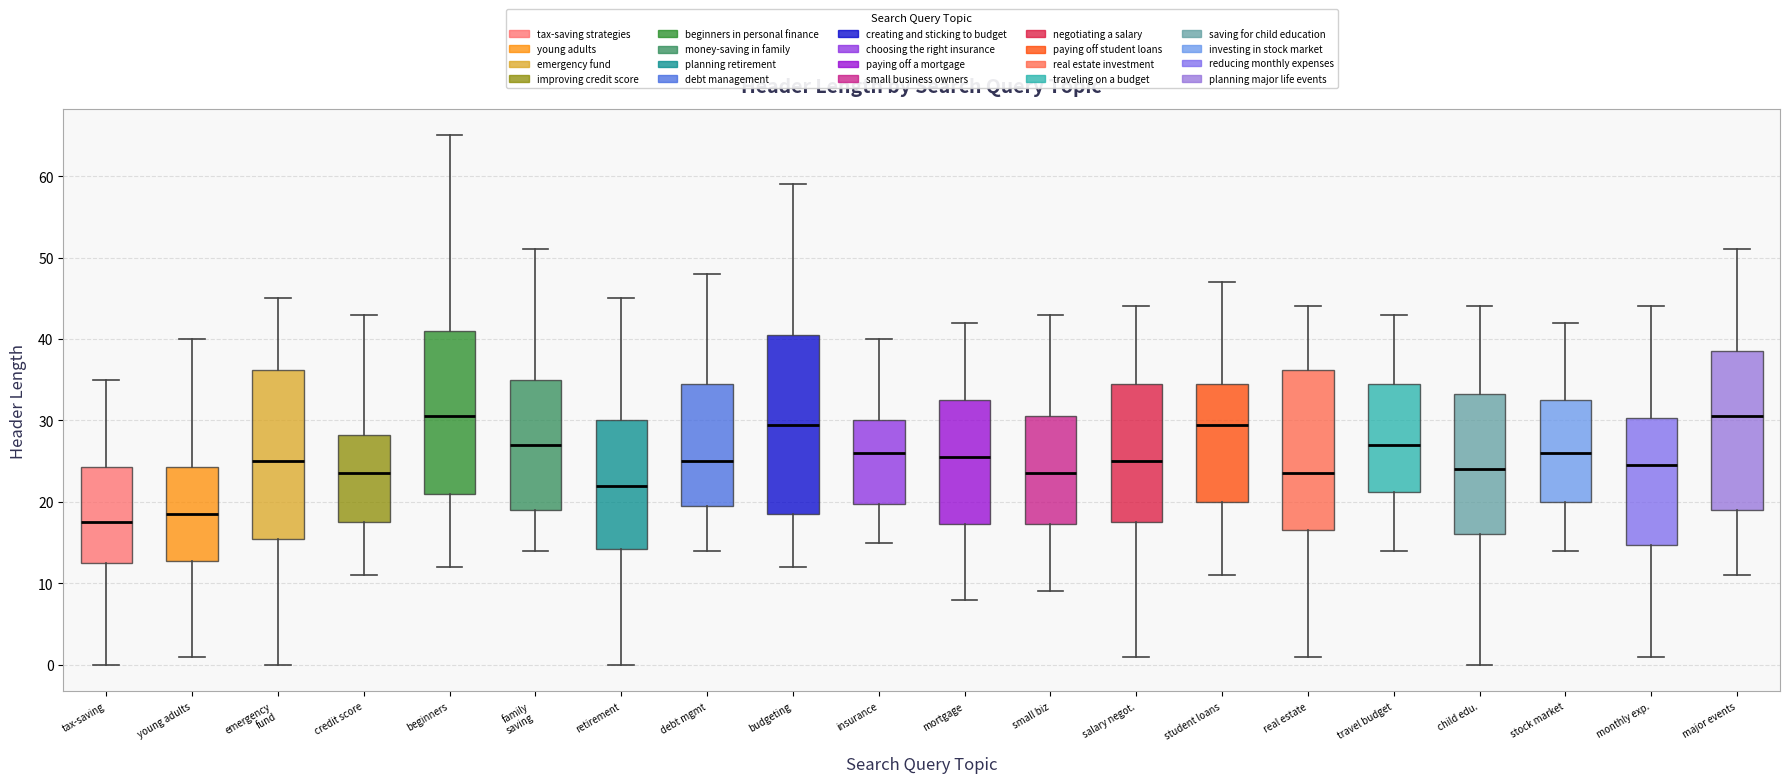

Comparing the boxes themselves (not the whiskers), which one is the tallest?

budgeting